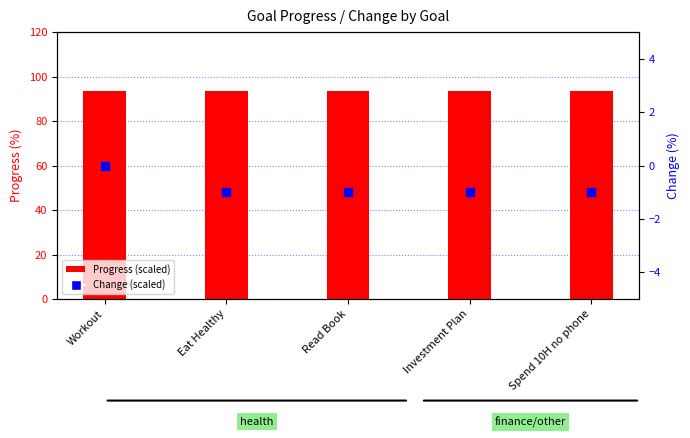

At how many categories does at least one series exceed 35?

5